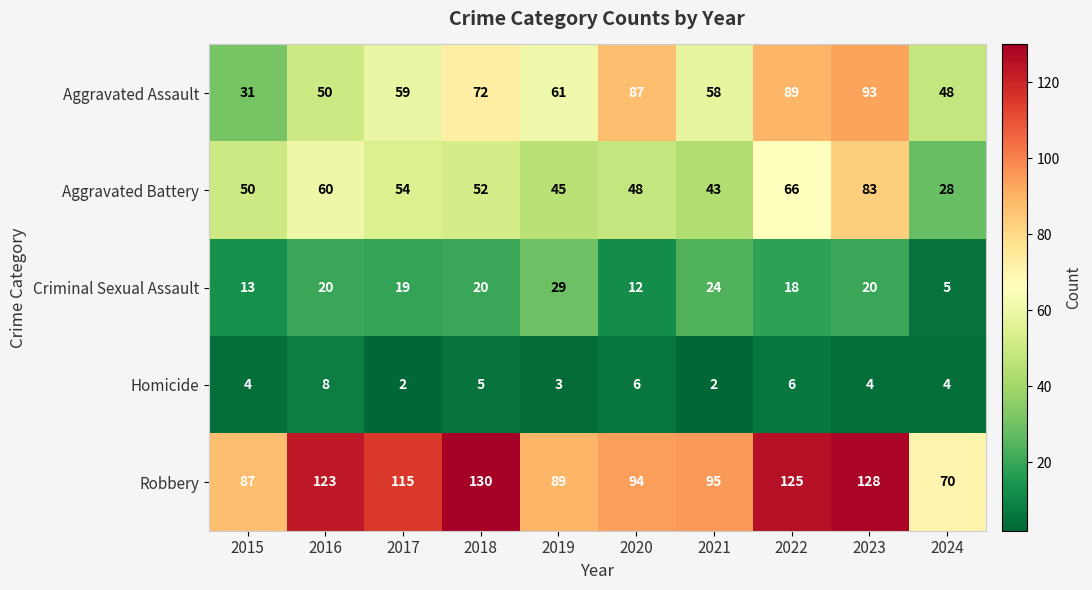

What is the sum of all Aggravated Battery values?

529